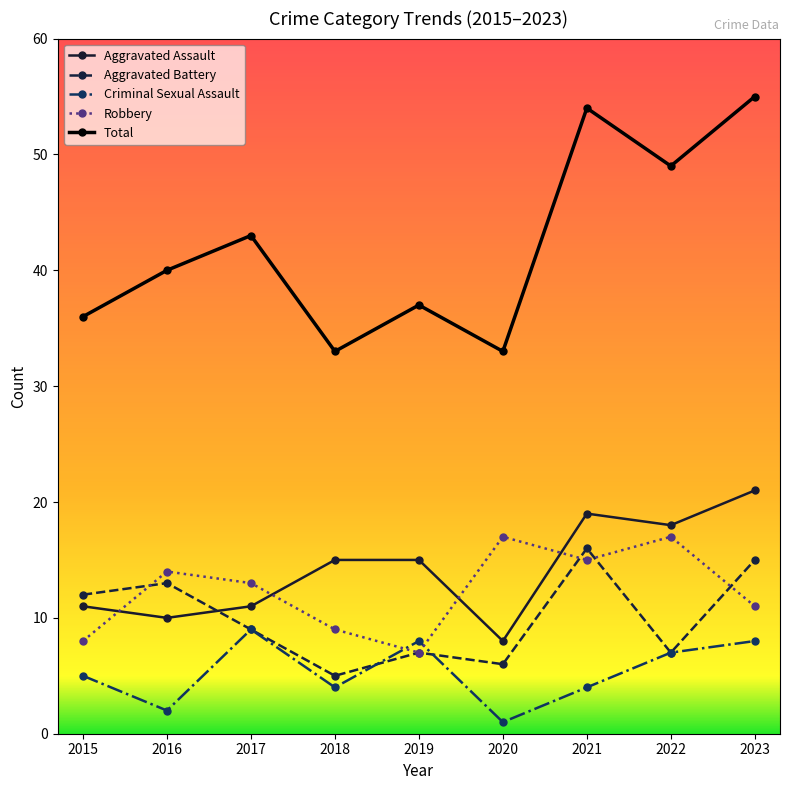

What is the total value across all series at 2016?

79